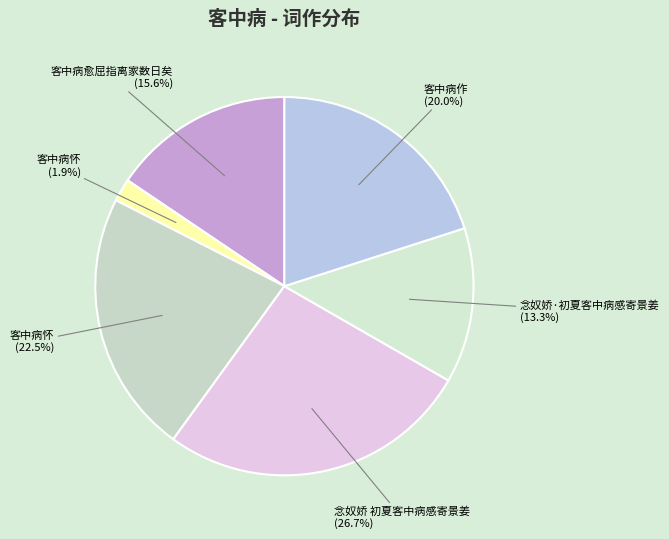

How many segments does this pie chart have?

6